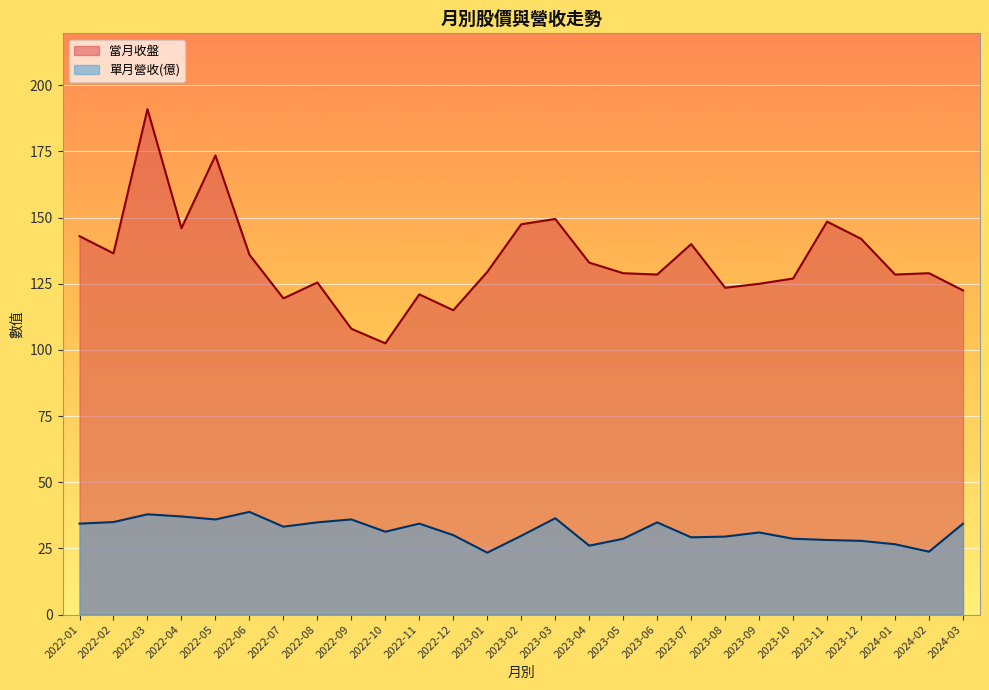

Which category has the lowest value in the 單月營收 series?

2023-01